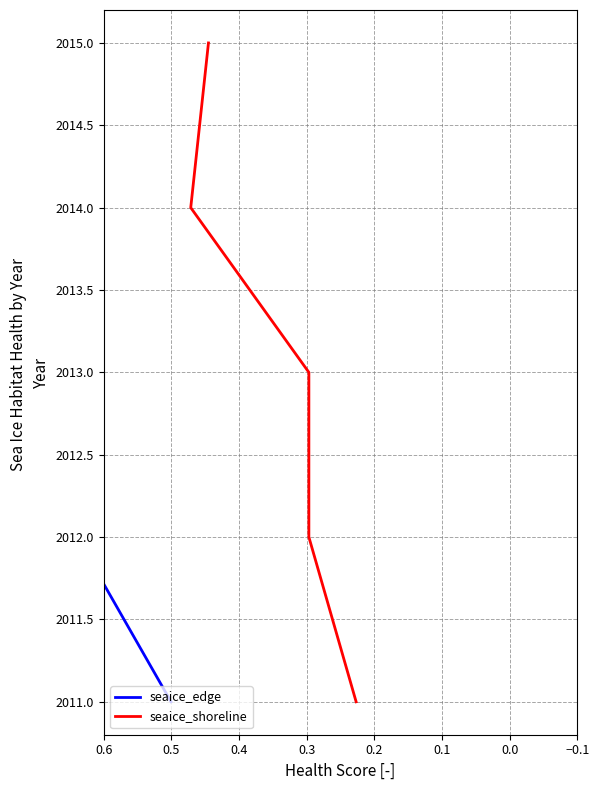

True or false: seaice_edge and seaice_shoreline cross at least once.

False